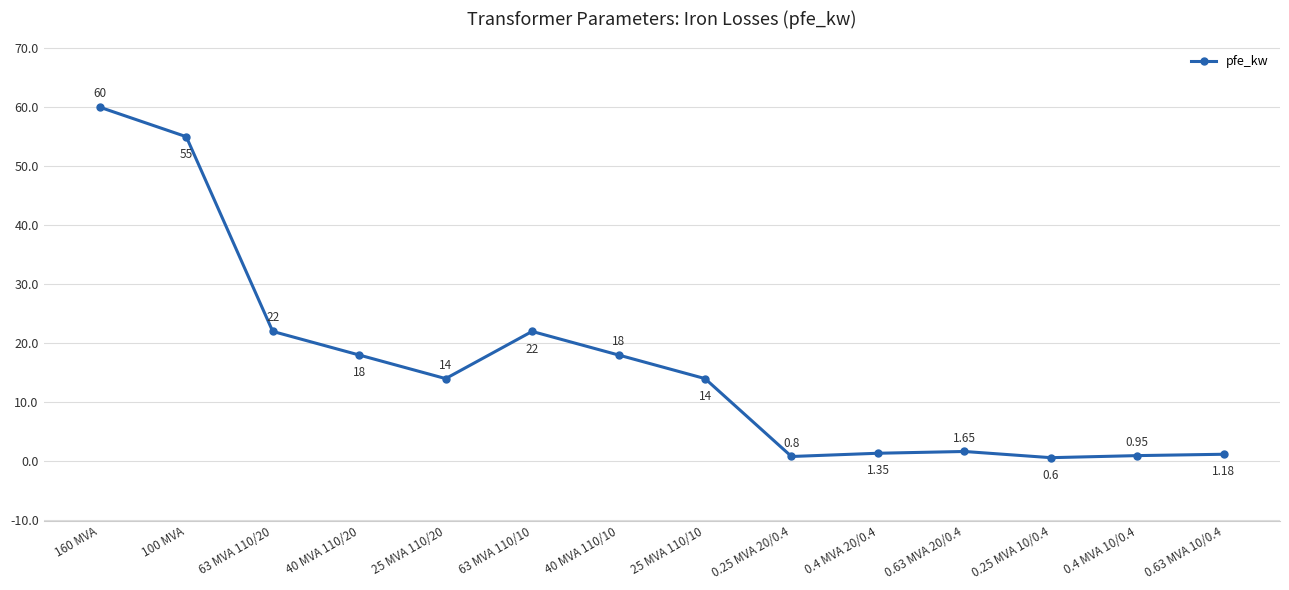

Where does the data first go above 14?

160 MVA